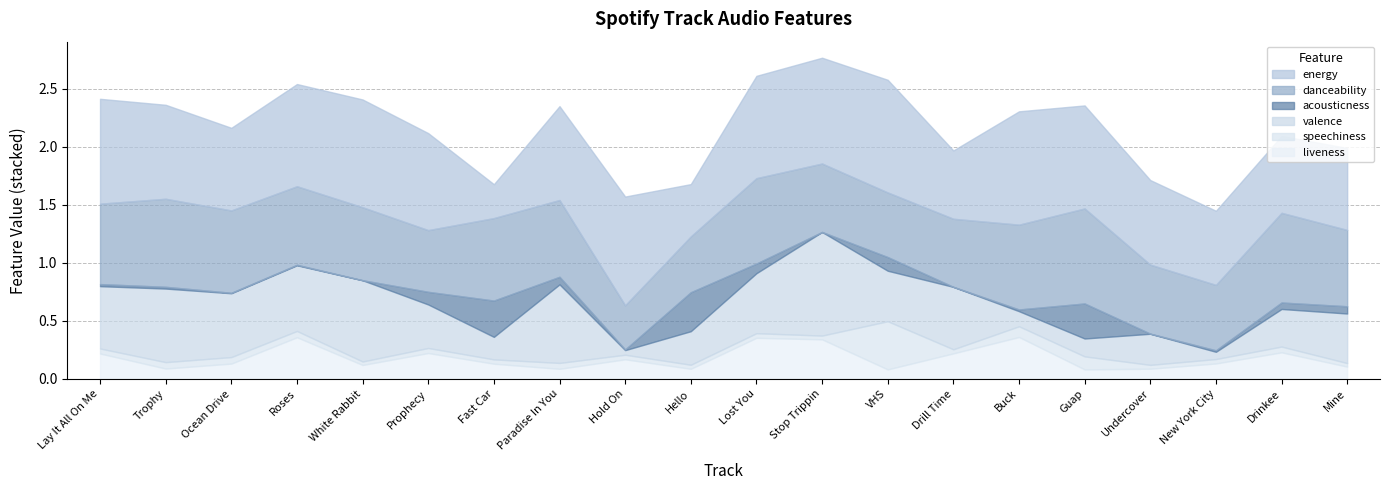

What is the difference between the second highest and minimum values in the danceability series?

0.4